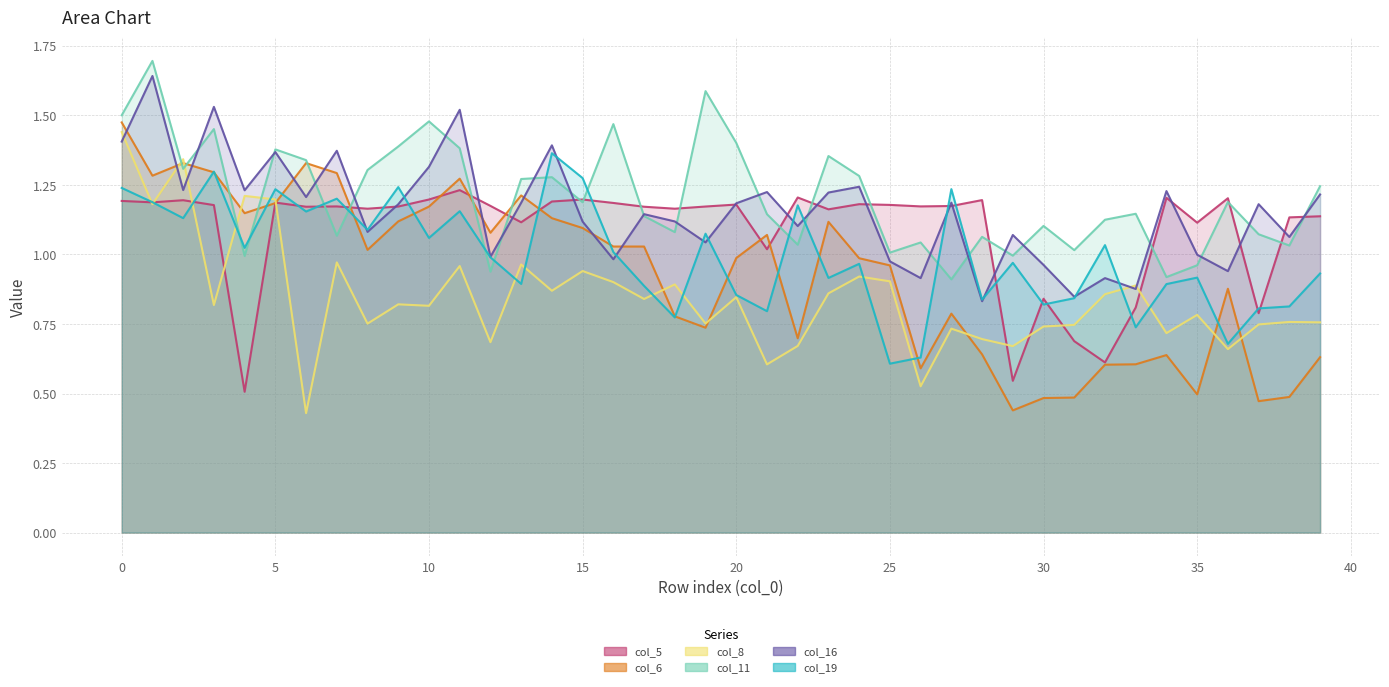

True or false: col_8 has more than 2 points higher than both neighbors.

True